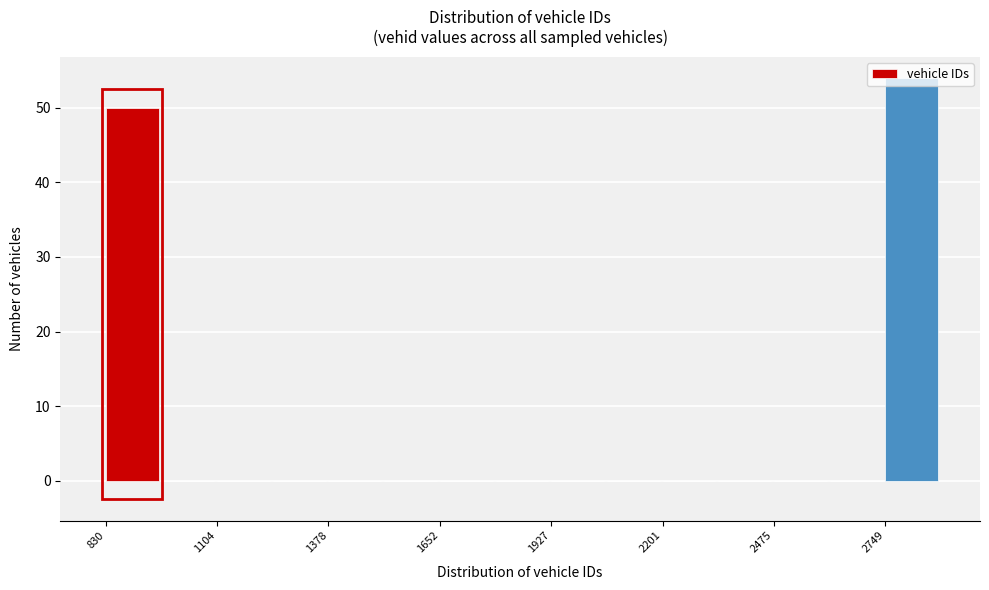

Around what value on the x-axis is the tallest bar? Give the approximate position of its centre, as read against the axis.

2800